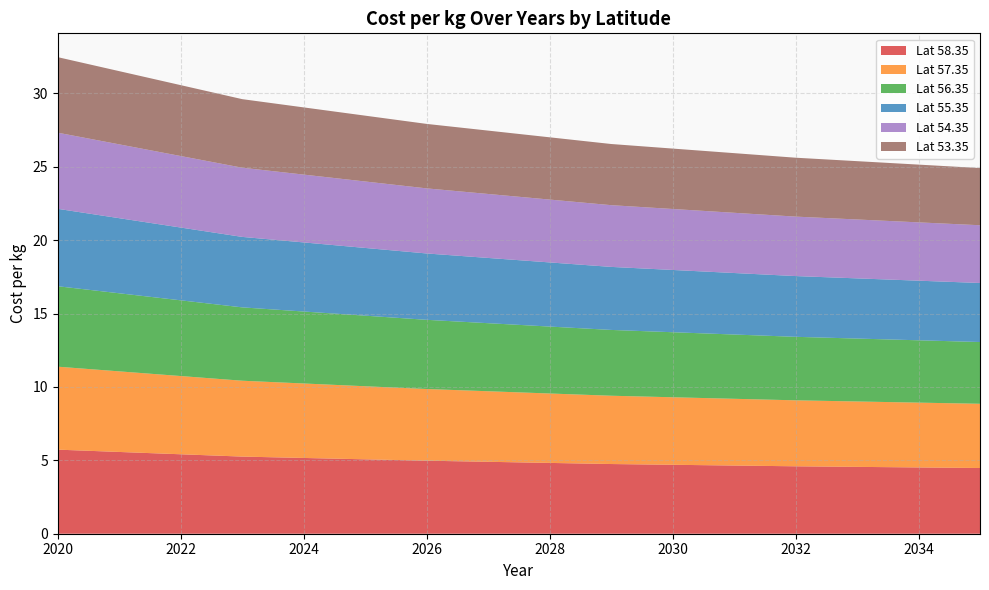

Reading left to right, list all the values displayed in this chart.

58.35: 5.7	5.3	5.0	4.7	4.6	4.5
57.35: 5.7	5.2	4.9	4.7	4.5	4.4
56.35: 5.5	5.0	4.7	4.5	4.3	4.2
55.35: 5.3	4.8	4.5	4.3	4.1	4.0
54.35: 5.2	4.7	4.4	4.2	4.1	3.9
53.35: 5.1	4.7	4.4	4.2	4.0	3.9